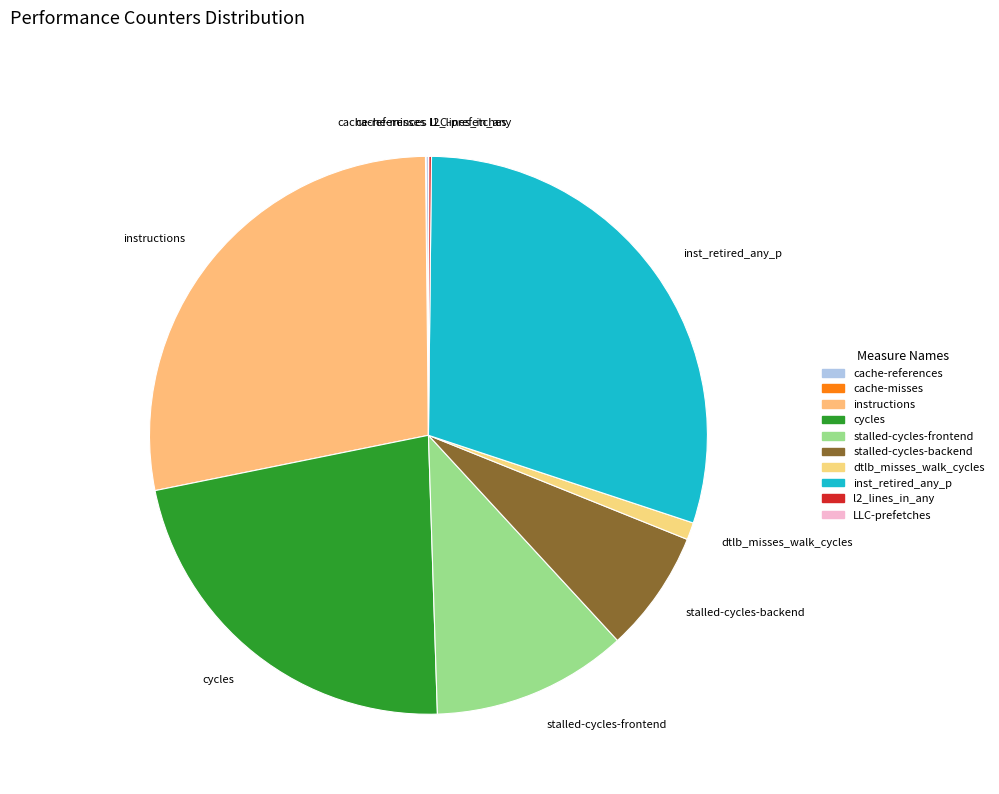

Is it true that cycles is 10% of the pie?

False